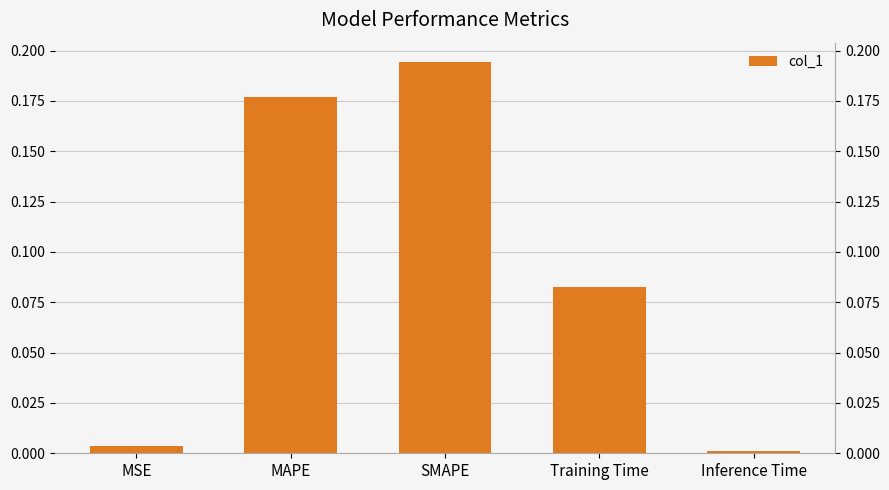

What is the sum of the values at Inference Time and Training Time?

0.1